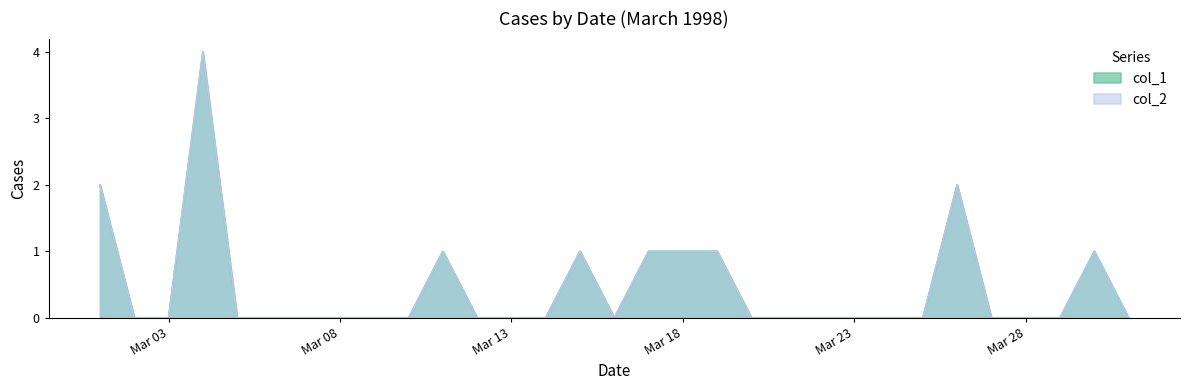

True or false: col_2 has a value of 1 at 15/03/1998.

True